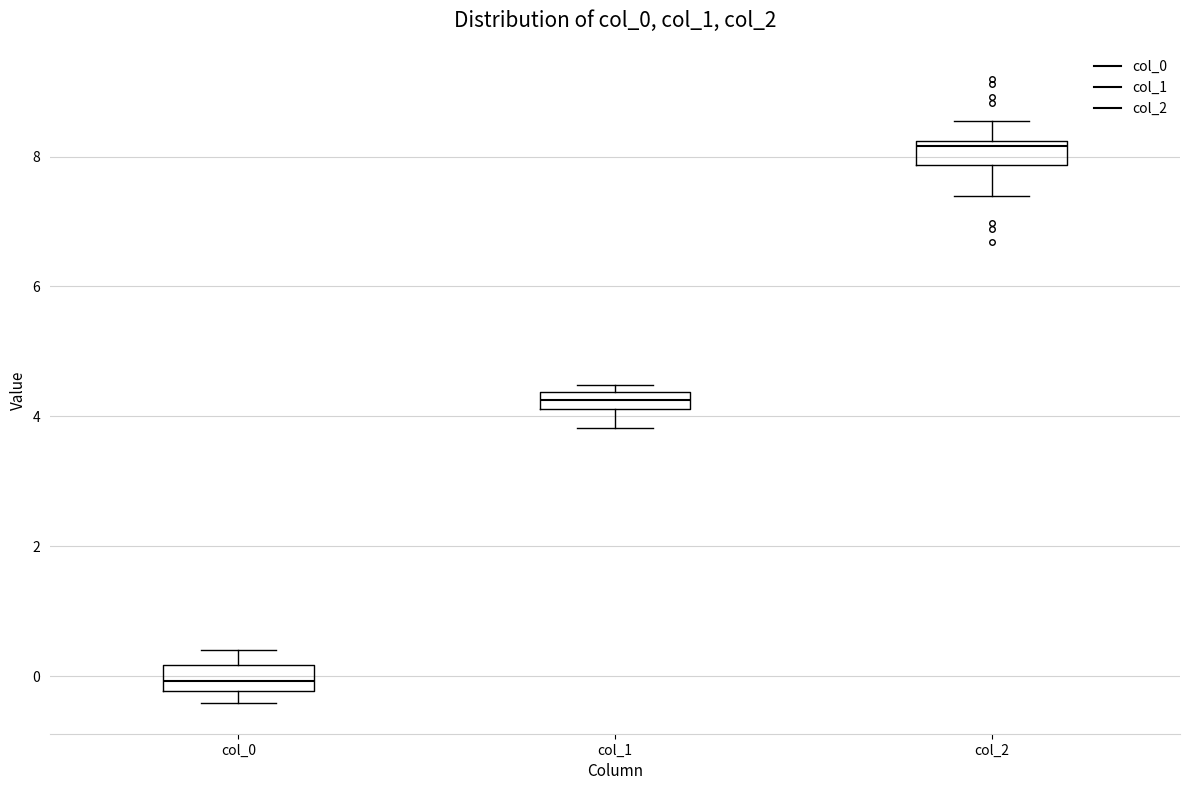

Which box's median line is the lowest?

col_0